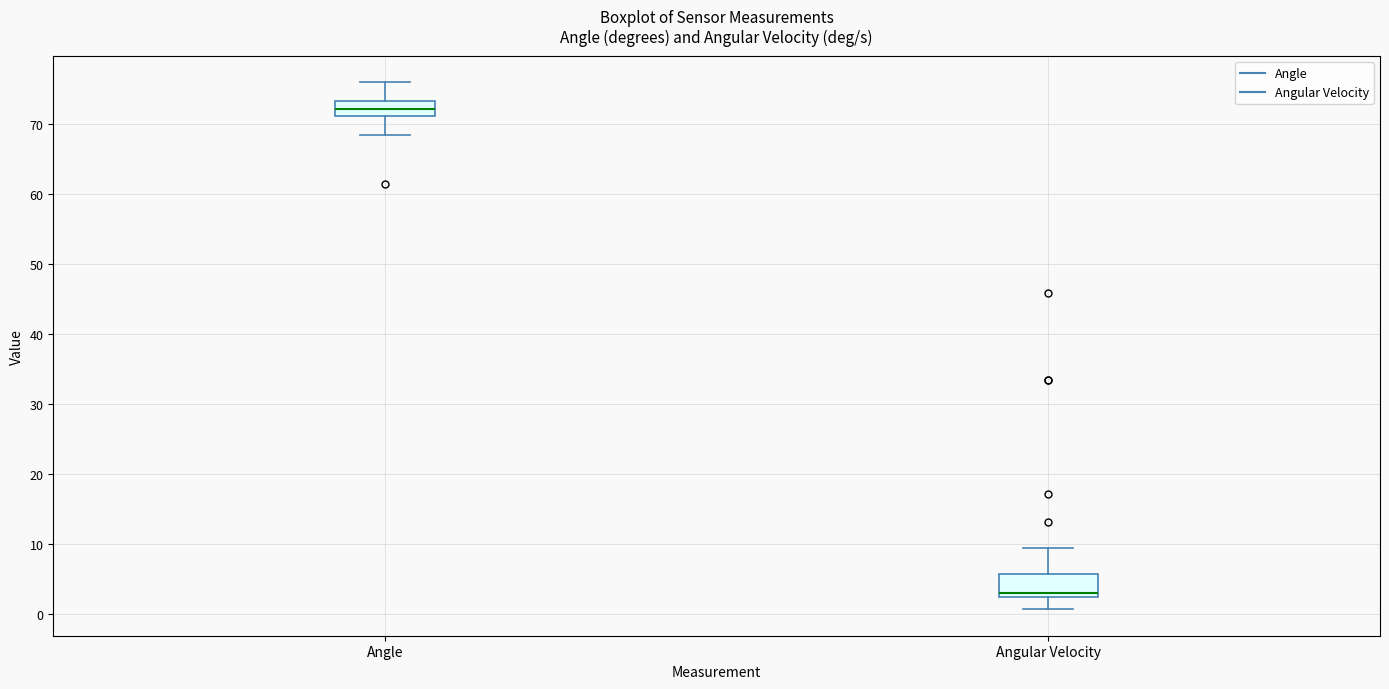

Reading left to right, transcribe this box plot: for each box, give where its median line is, the range the box spans, and where its two whiskers end, as read against the y-axis. The values are not printed on the chart, so give them approximately, as read against the axis.

Angle: median 72, box 71 to 73, whiskers 68 to 76
Angular Velocity: median 3, box 2 to 6, whiskers 1 to 9